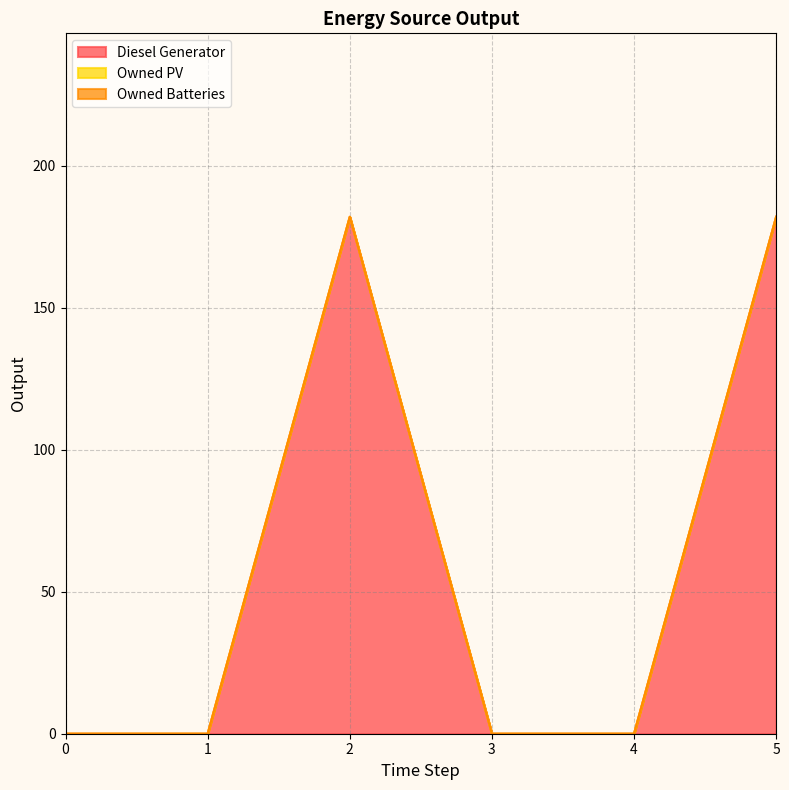

List the series in order of their peak value, lowest first.

Owned PV, Owned Batteries, Diesel Generator